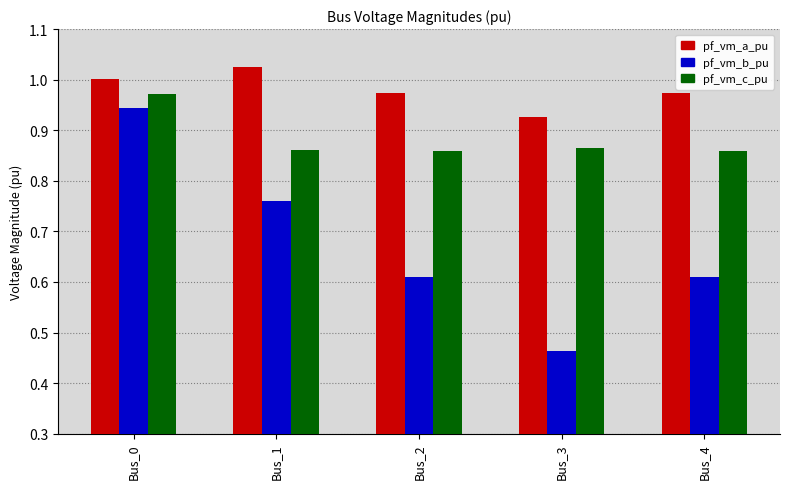

What is the difference between the pf_vm_b_pu values at Bus_2 and Bus_0?

0.3